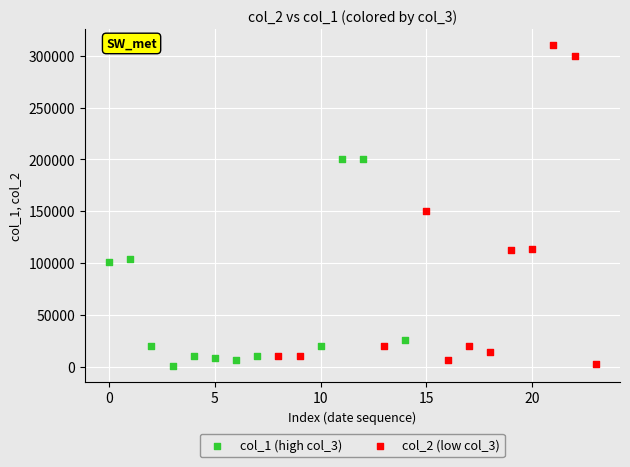

Which series contains the highest Y value?

col_2 (low col_3)